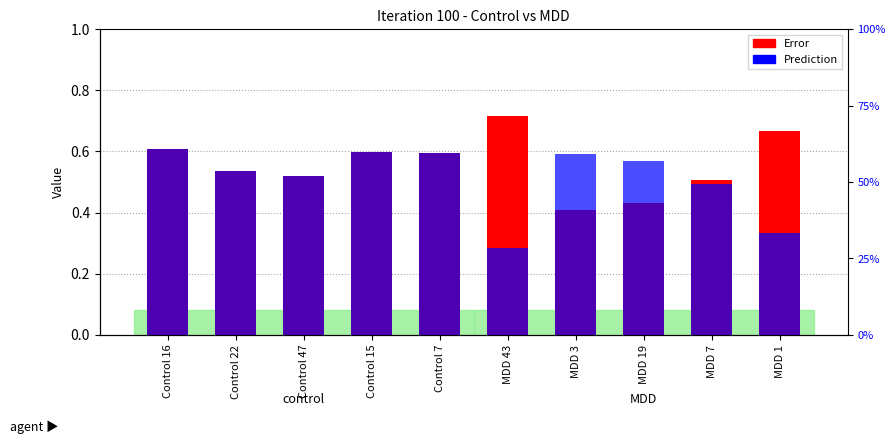

Which series has the largest range (max minus min)?

Prediction